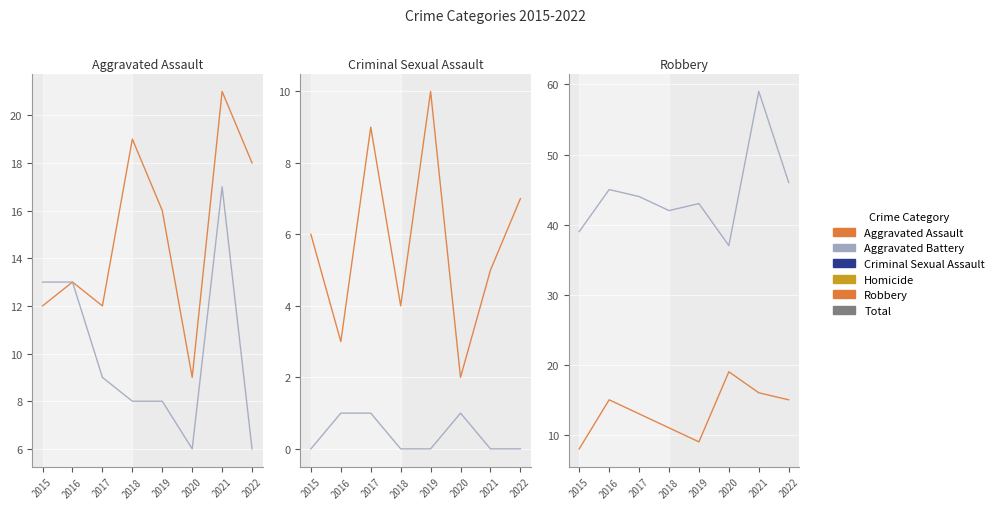

Is this an area chart (filled region under the line)?

No